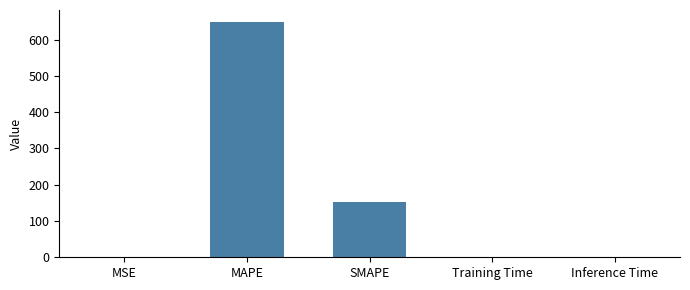

Between Inference Time and MAPE, which is larger?

MAPE